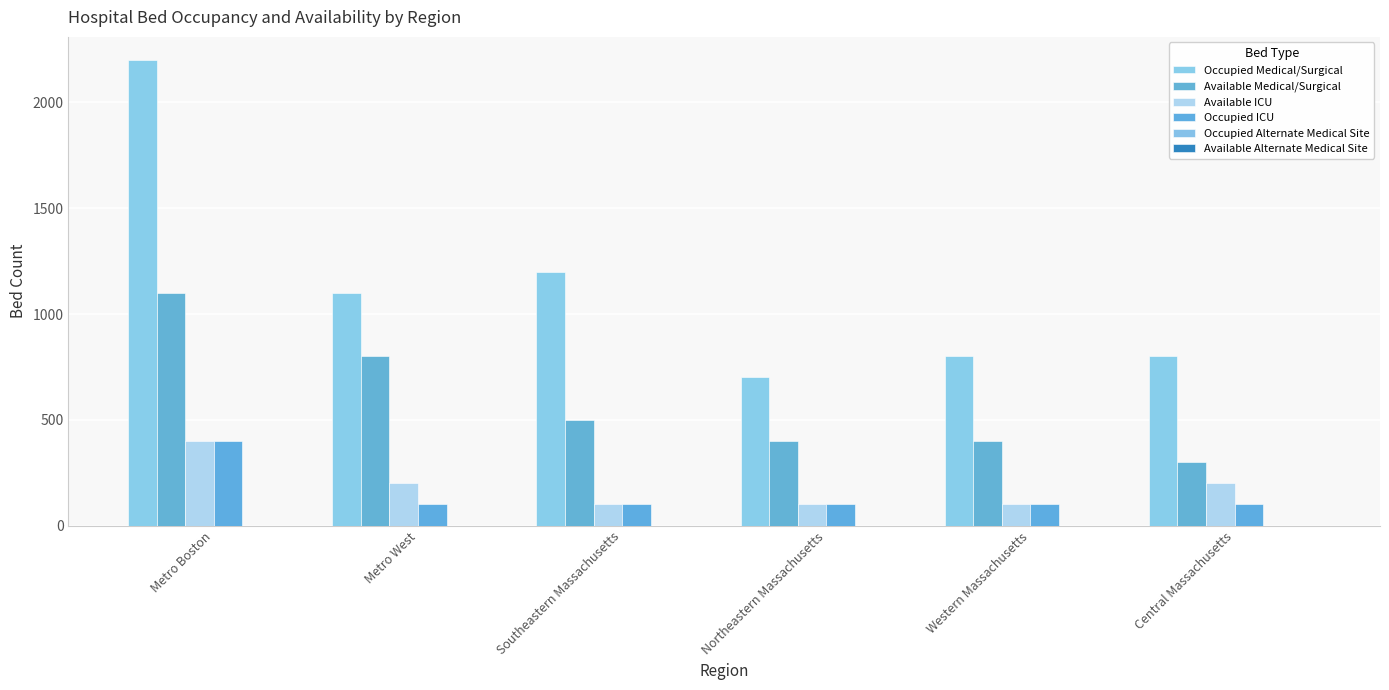

How many data points does each series have?

6